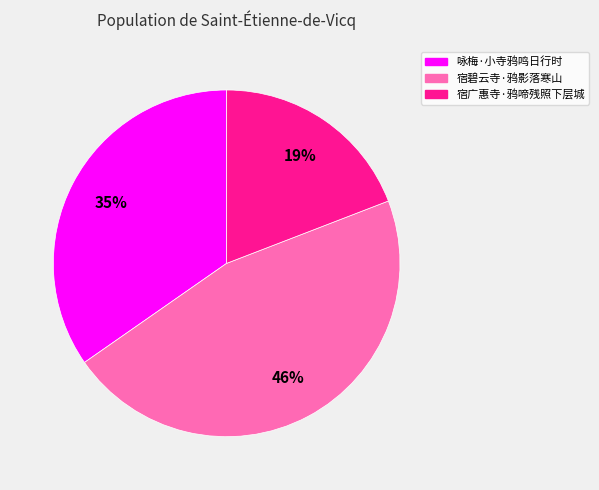

How many segments does this pie chart have?

3